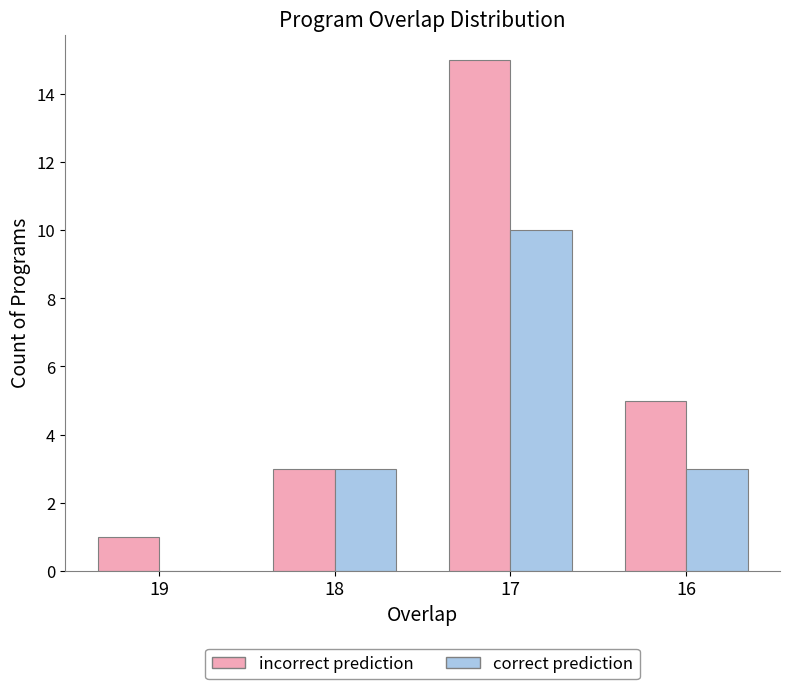

How many positive values does the correct prediction series have?

3